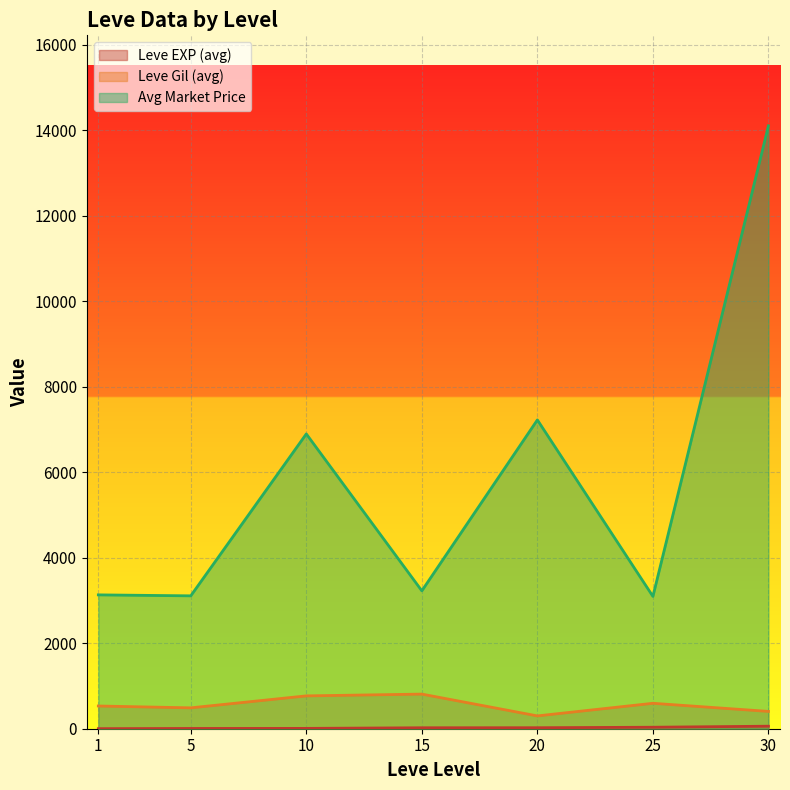

Is it true that currentAveragePrice equals 5469 at 15?

False